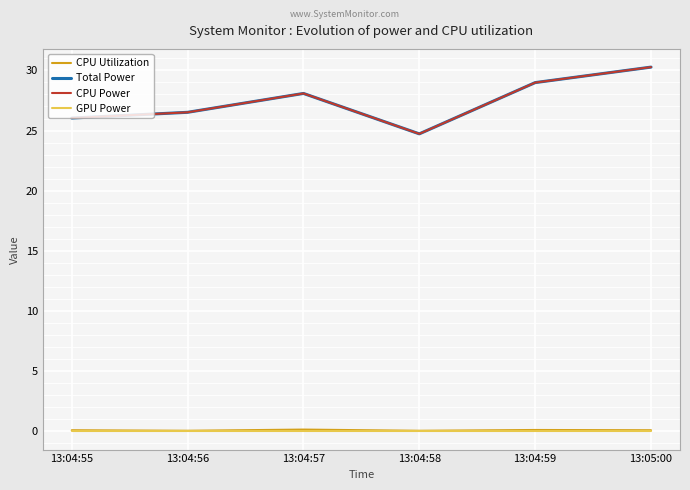

Does the chart display data point markers on the line(s)?

No